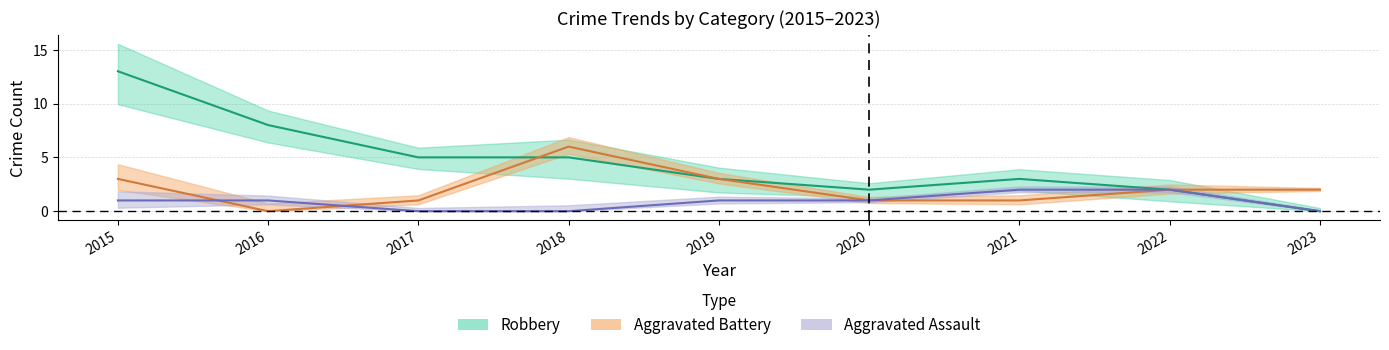

True or false: Aggravated Assault has more than 2 interior local peaks.

False